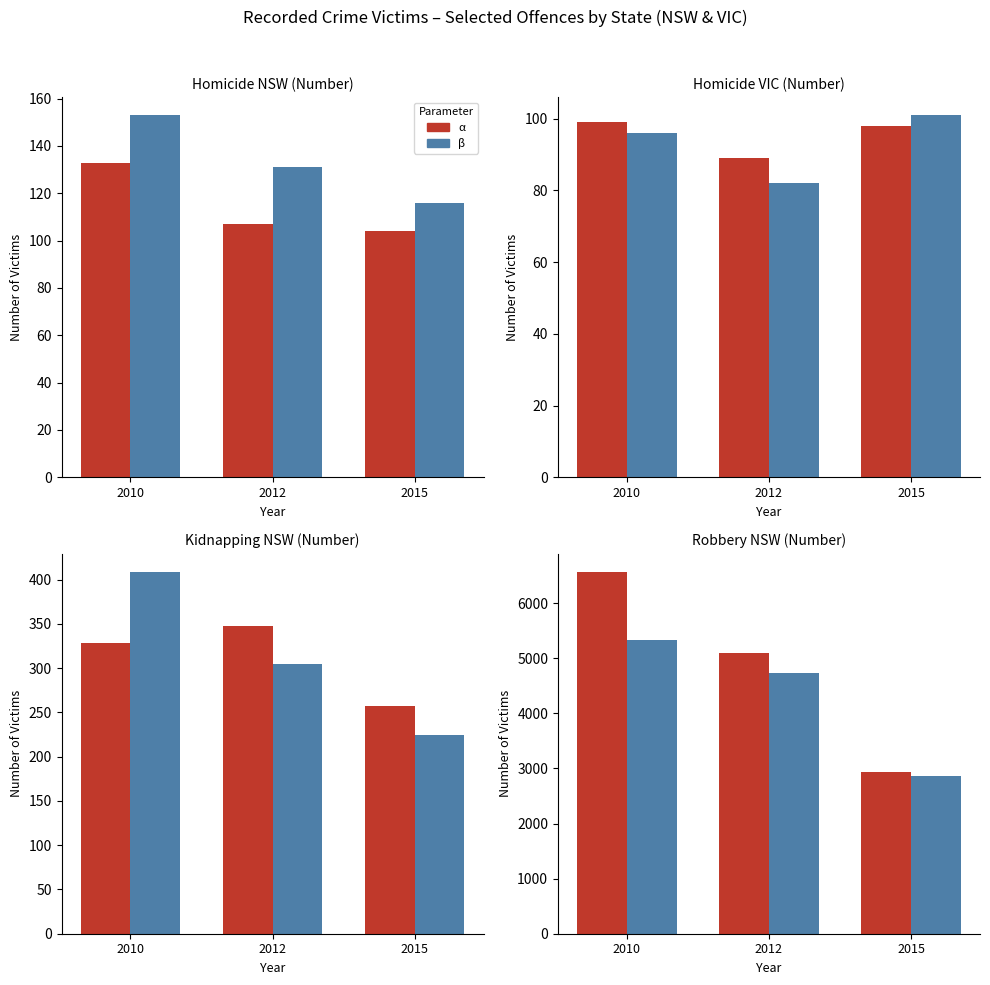

At which category does the chart reach its peak across all series?

2010